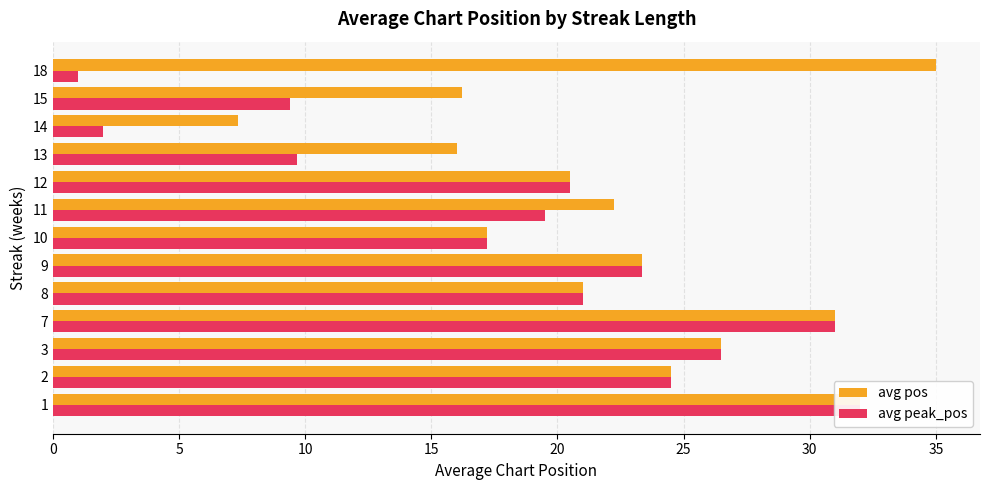

What is the difference between the maximum and minimum values in the avg peak_pos series?

31.0